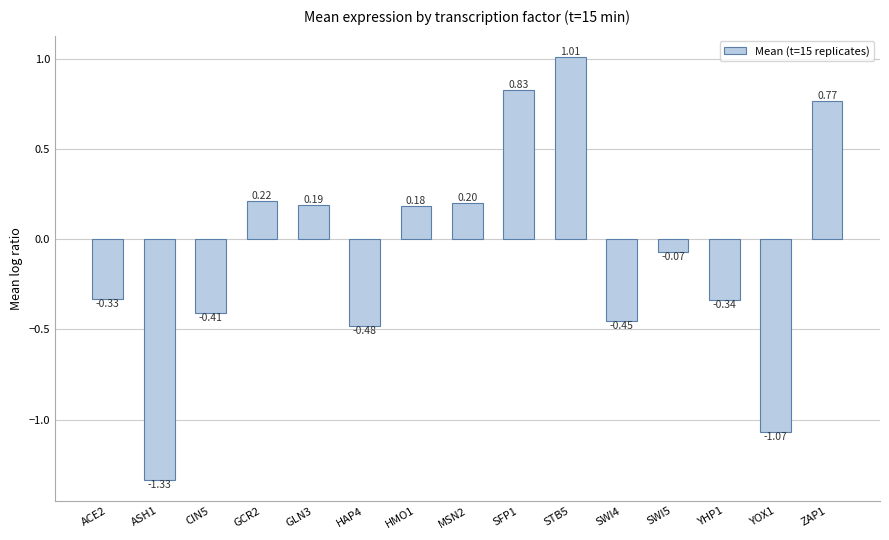

List the labels in order of value, smallest first.

ASH1, YOX1, HAP4, SWI4, CIN5, YHP1, ACE2, SWI5, HMO1, GLN3, MSN2, GCR2, ZAP1, SFP1, STB5